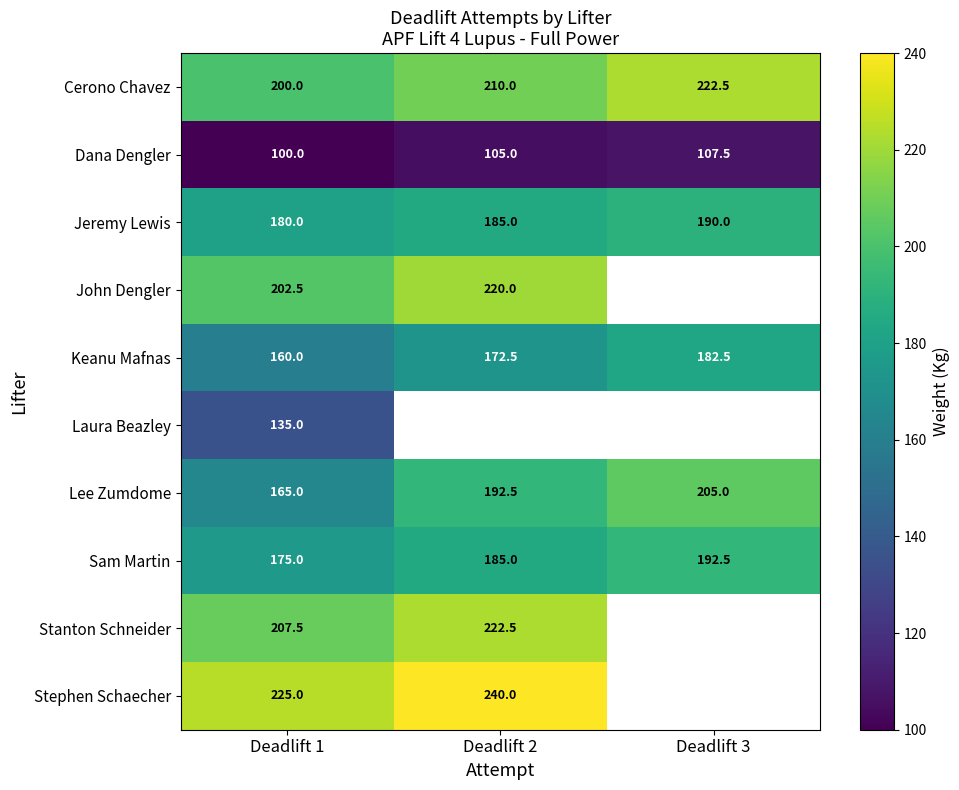

How many values in the Sam Martin series are below 185?

1